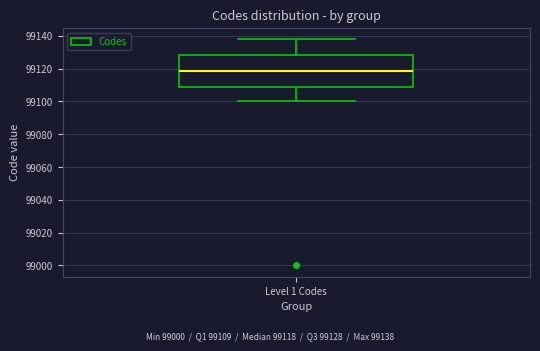

Where does the upper whisker of the box for Level 1 Codes end on the y-axis? The values are not printed on the chart, so give them approximately, as read against the axis.

99138